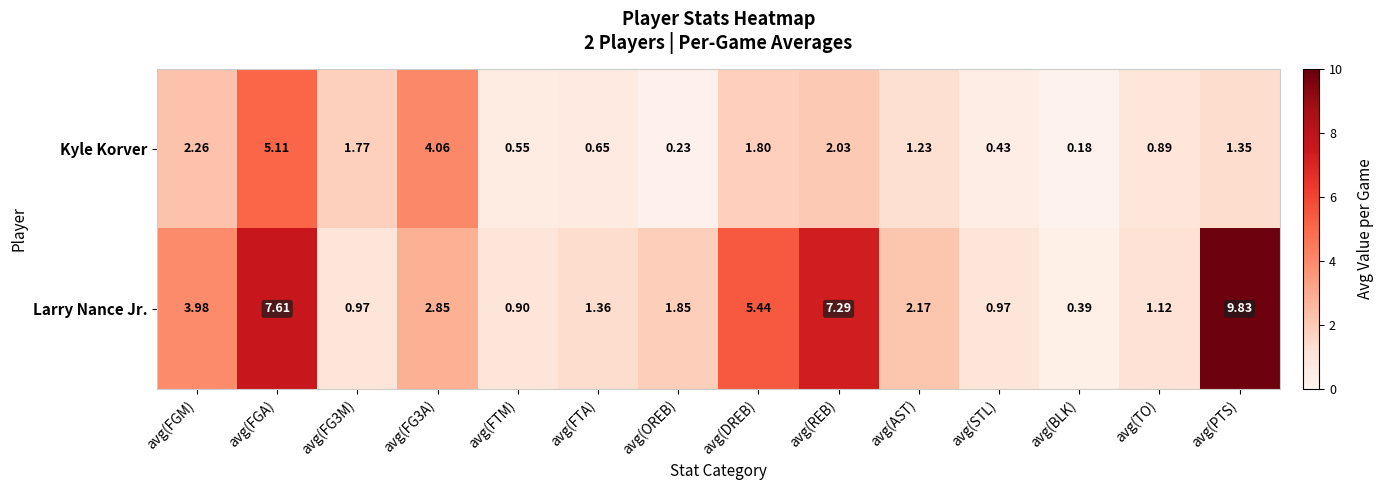

What is the spread (max minus min) of values at avg(OREB)?

1.6